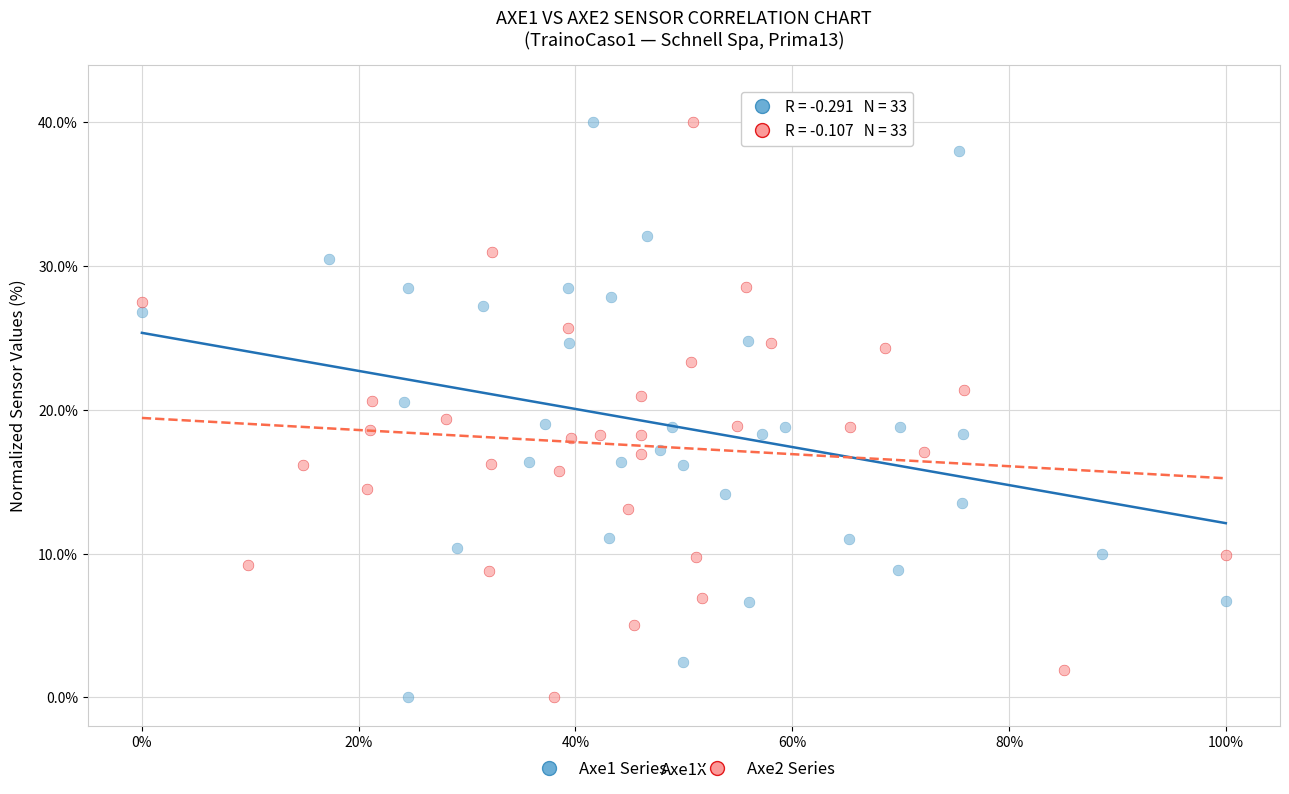

What are all the series names shown in the legend?

Axe1 Series, Axe2 Series